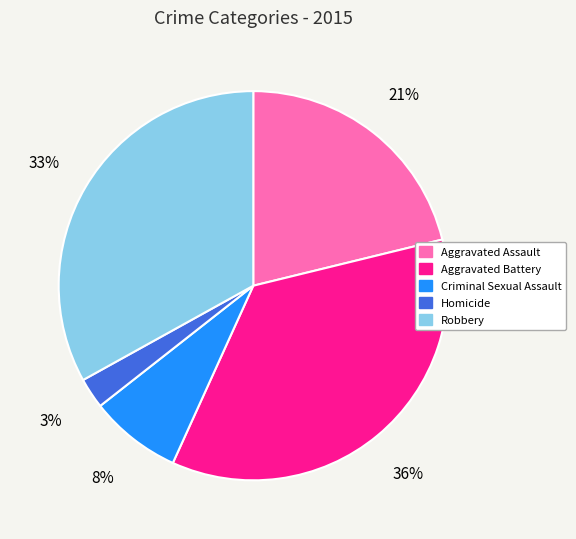

Is it true that Aggravated Battery is 36% of the pie?

True